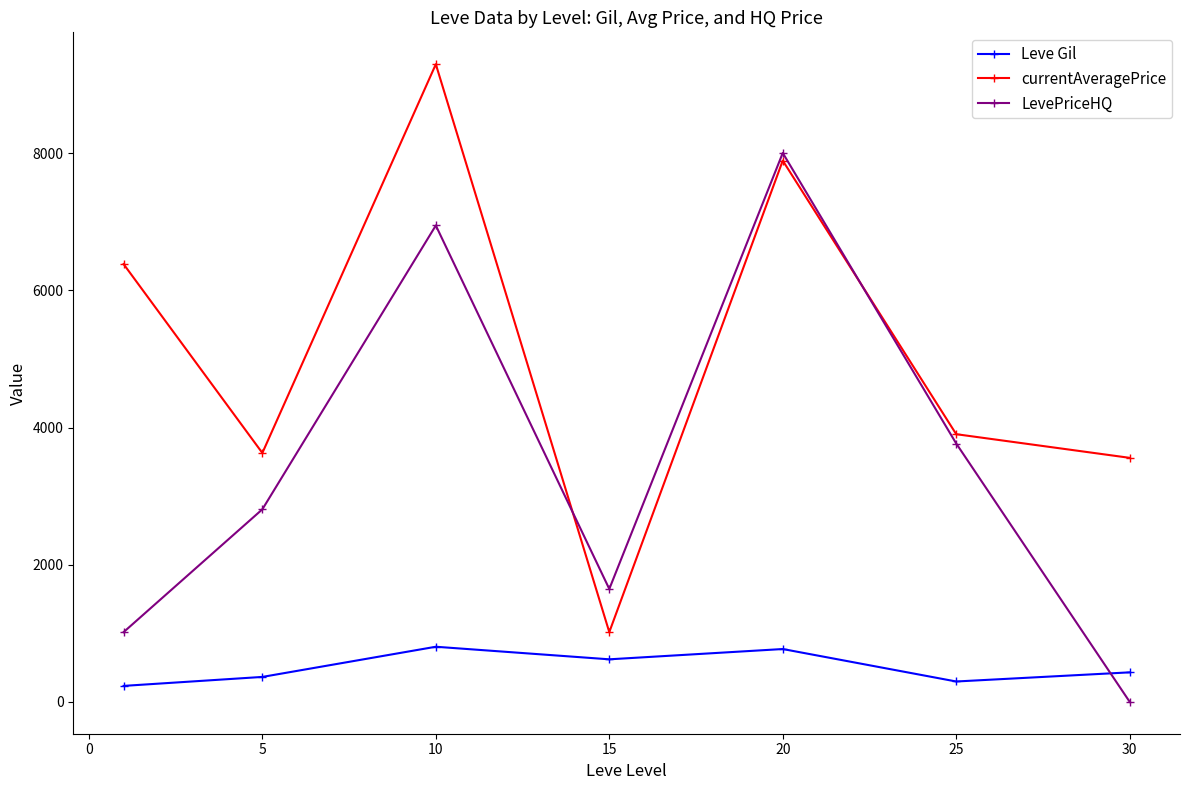

True or false: currentAveragePrice has more than 1 interior local peaks.

True